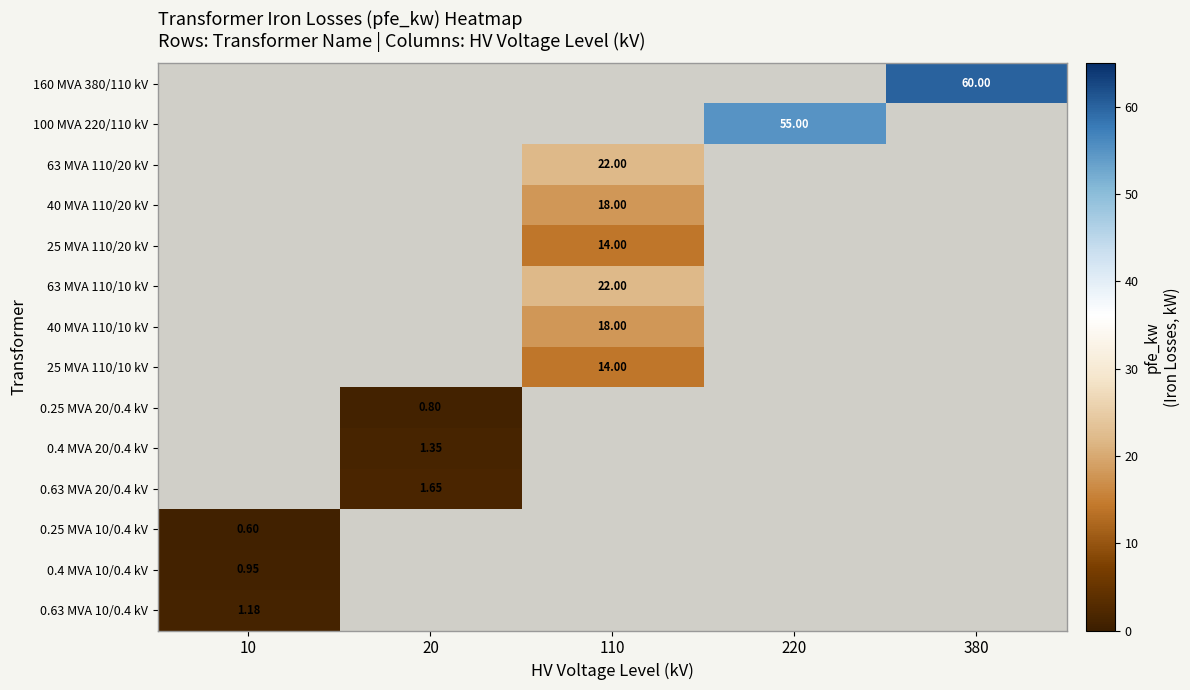

What is the minimum value shown in the chart?

0.6